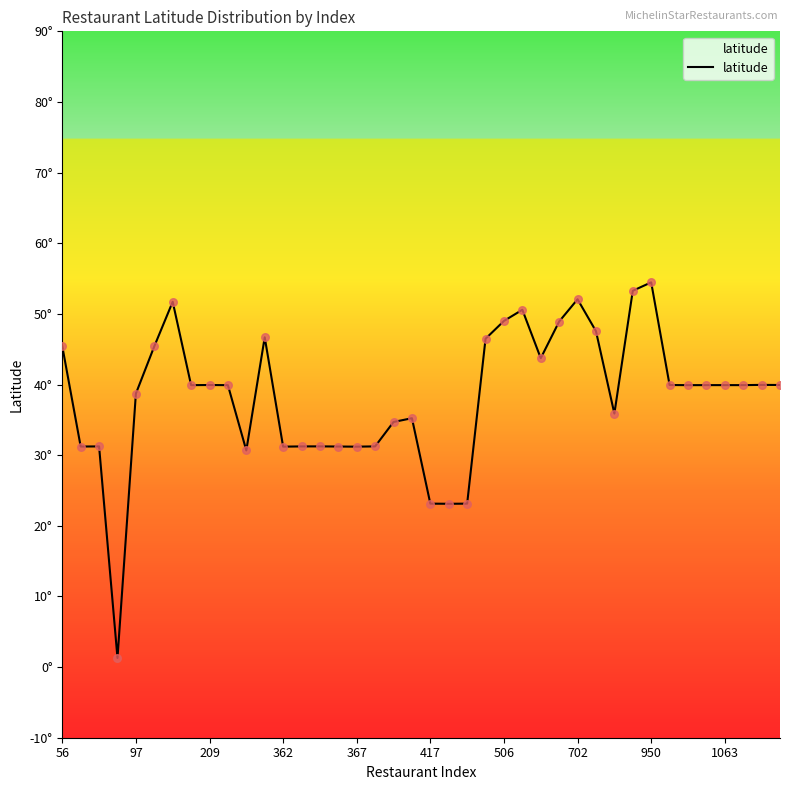

Between 30 and 506, which is larger?

506